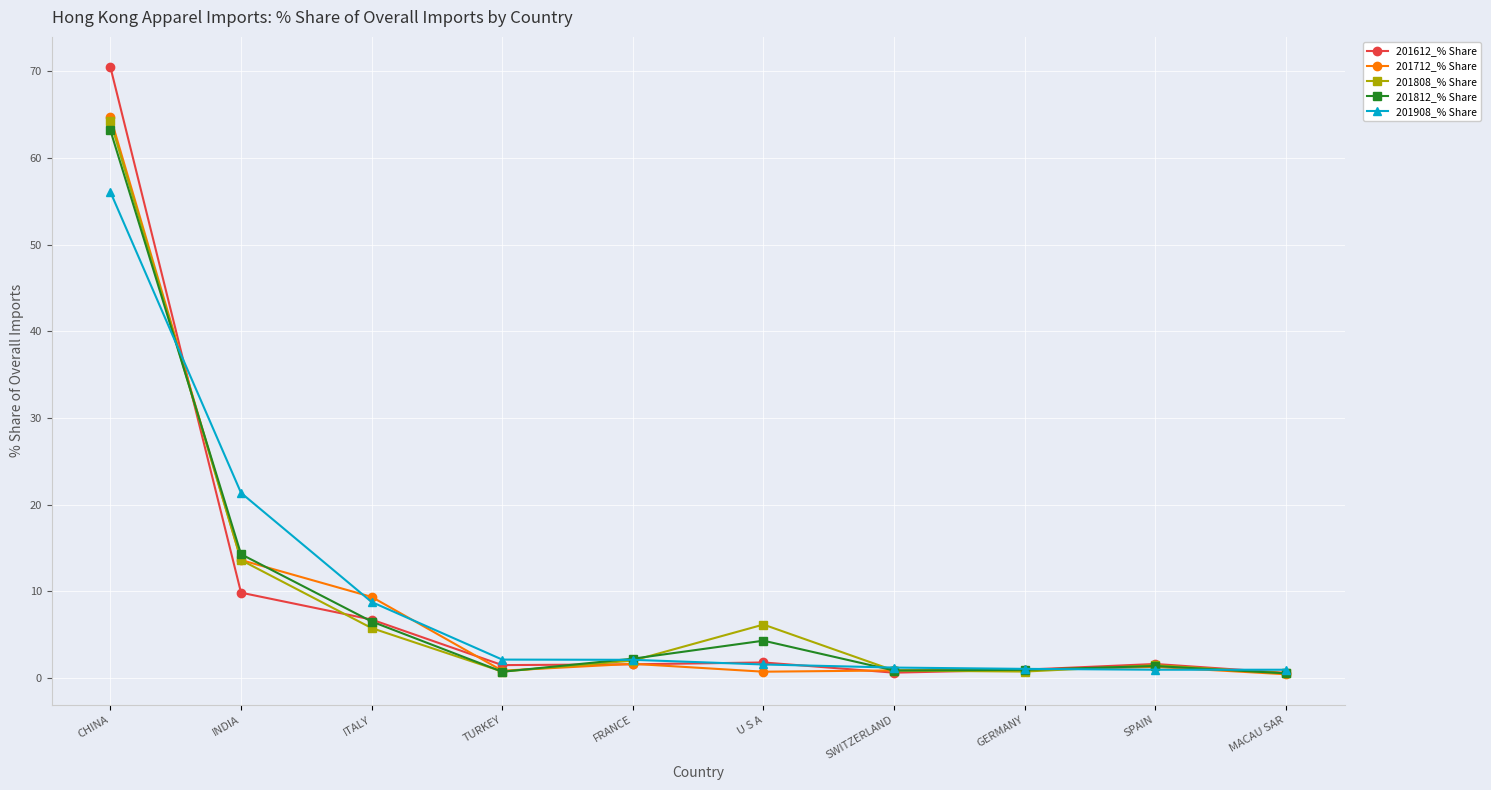

What is the value of the 201808_% Share point at the 7th from the left?

0.8